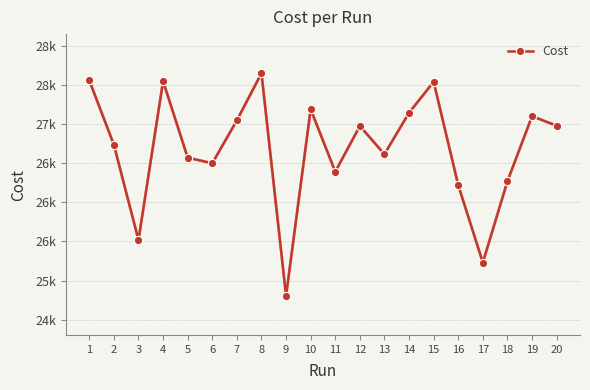

List the labels in order of value, smallest first.

9, 17, 3, 16, 18, 11, 6, 5, 13, 2, 12, 20, 7, 19, 14, 10, 15, 4, 1, 8